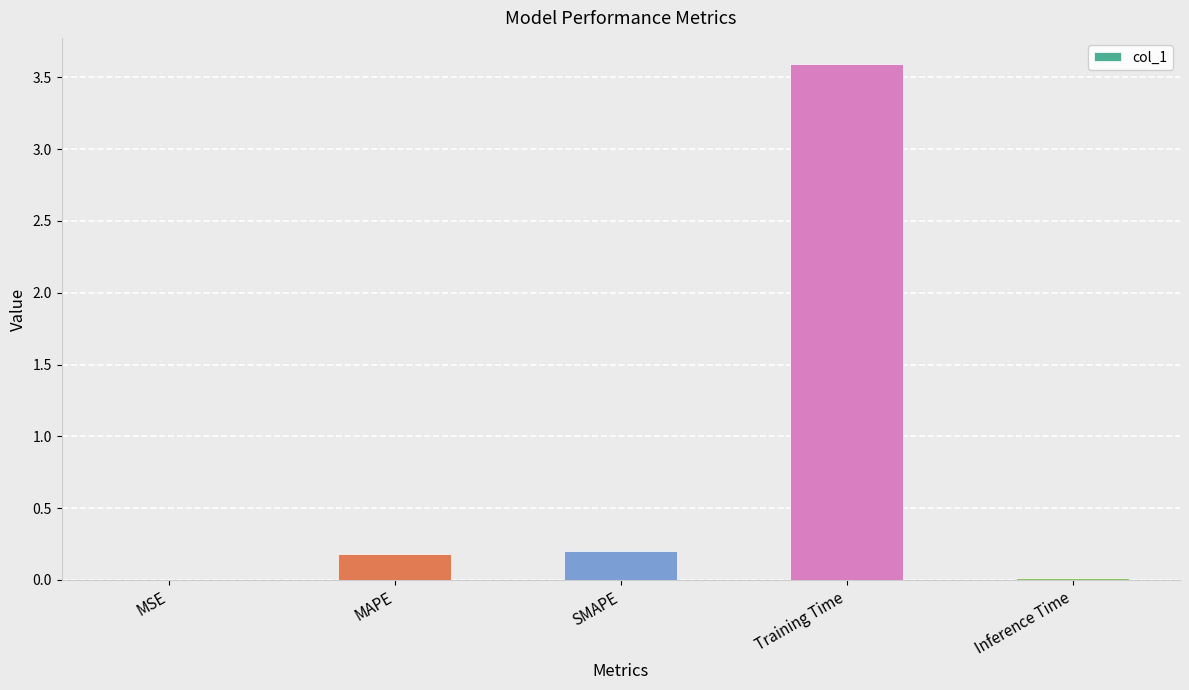

What is the sum of all values?

4.0